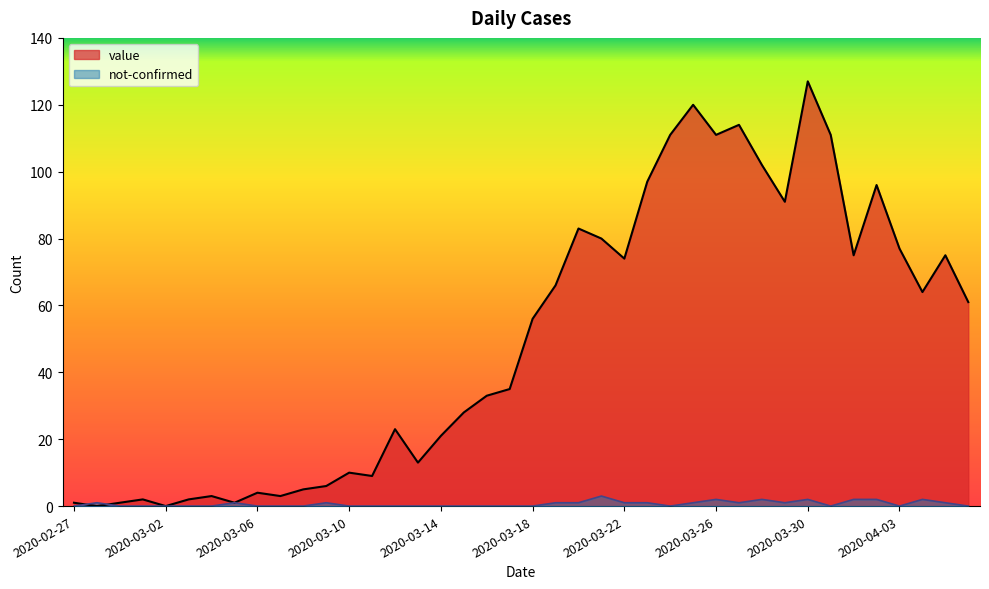

Reading left to right, what are all the values shown in this chart?

value: 1	0	1	2	0	2	3	1	4	3	5	6	10	9	23	13	21	28	33	35	56	66	83	80	74	97	111	120	111	114	102	91	127	111	75	96	77	64	75	61
not-confirmed: 0	1	0	0	0	0	0	1	0	0	0	1	0	0	0	0	0	0	0	0	0	1	1	3	1	1	0	1	2	1	2	1	2	0	2	2	0	2	1	0